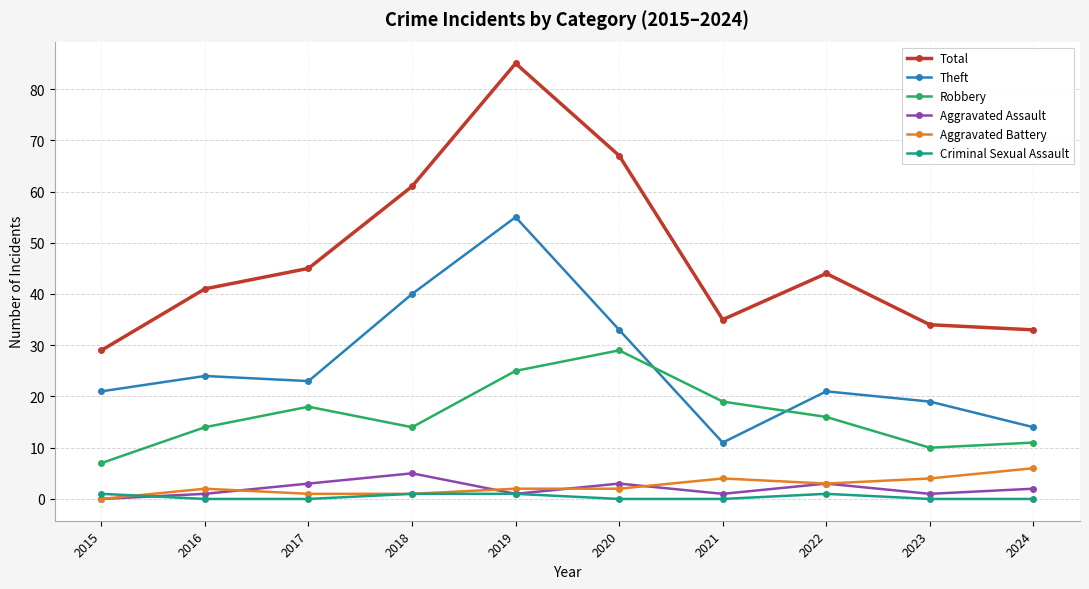

True or false: Aggravated Battery and Total cross at least once.

False